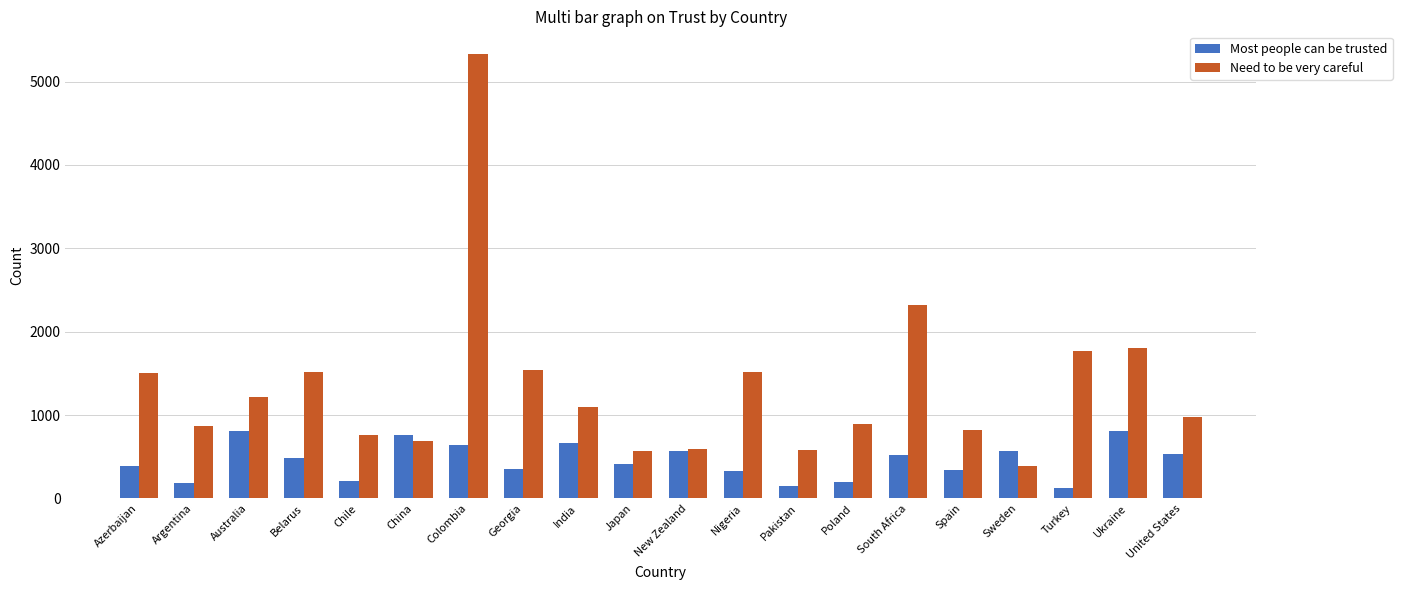

How many groups of bars are there?

20